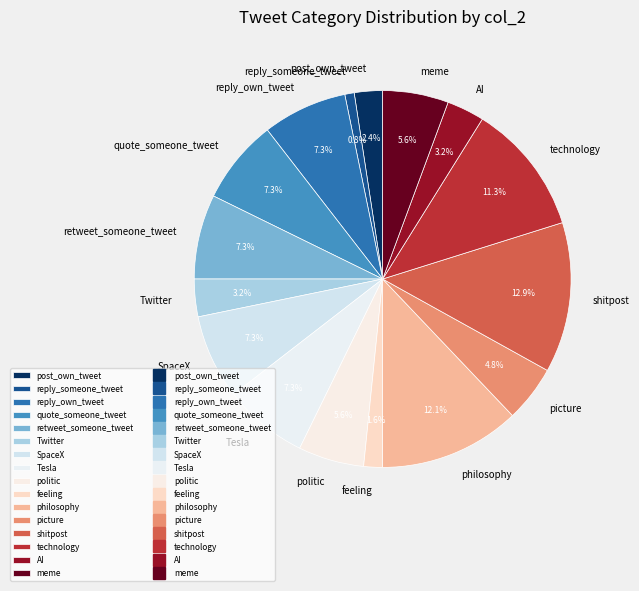

Does Tesla represent more than half of the total?

No